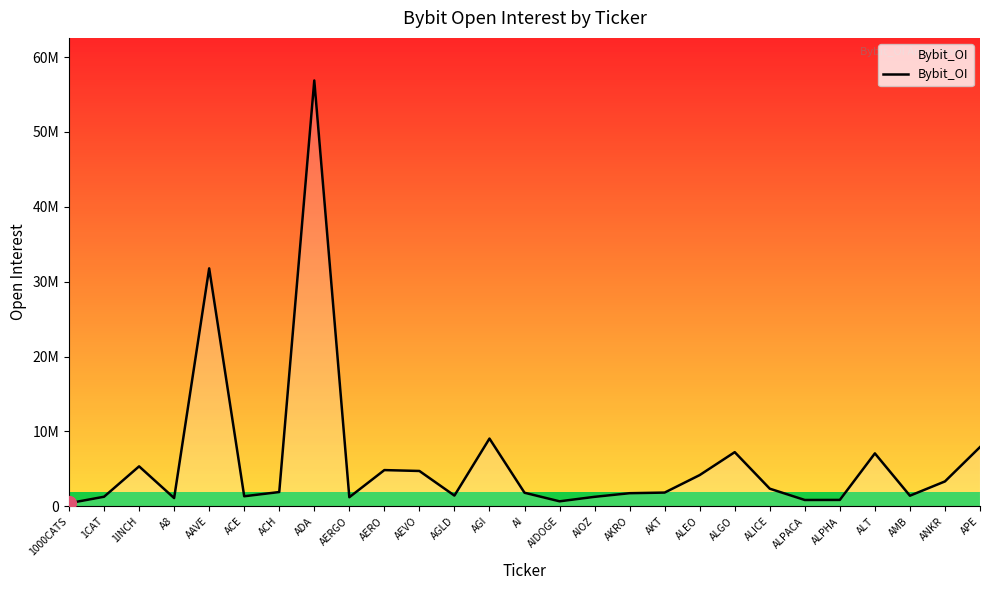

At which category does the chart reach its minimum across all series?

1000CATS